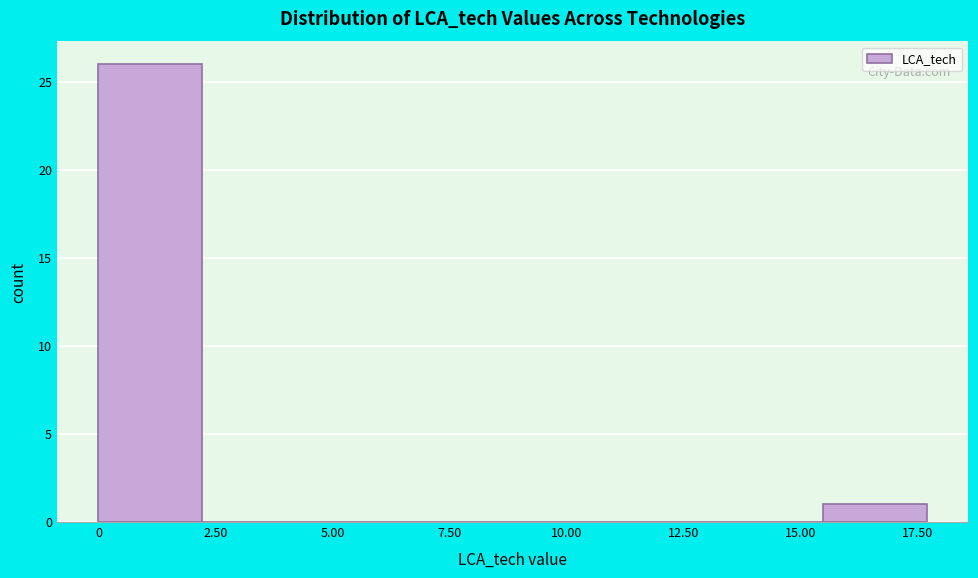

Reading left to right, transcribe this chart: for each bar, give the range it covers on the x-axis and its height. Neither the bar edges nor the heights are printed on the chart, so give them approximately, as read against the axes.

0.0 to 2.0: 26
2.0 to 4.5: 0
4.5 to 6.5: 0
6.5 to 9.0: 0
9.0 to 11.0: 0
11.0 to 13.5: 0
13.5 to 15.5: 0
15.5 to 17.5: 1